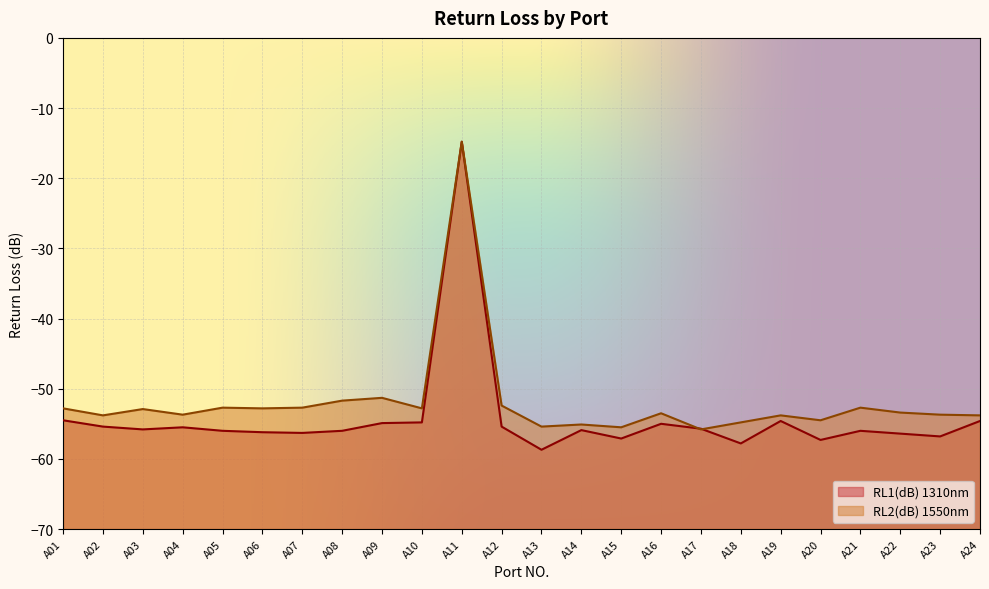

Reading left to right, list all the values displayed in this chart.

RL1(dB) 1310nm: -54.5	-55.4	-55.8	-55.5	-56.0	-56.2	-56.3	-56.0	-54.9	-54.8	-14.8	-55.4	-58.7	-55.9	-57.1	-55.0	-55.7	-57.8	-54.6	-57.3	-56.0	-56.4	-56.8	-54.6
RL2(dB) 1550nm: -52.8	-53.8	-52.9	-53.7	-52.7	-52.8	-52.7	-51.7	-51.3	-52.8	-14.8	-52.4	-55.4	-55.1	-55.5	-53.5	-55.8	-54.8	-53.8	-54.5	-52.7	-53.4	-53.7	-53.8